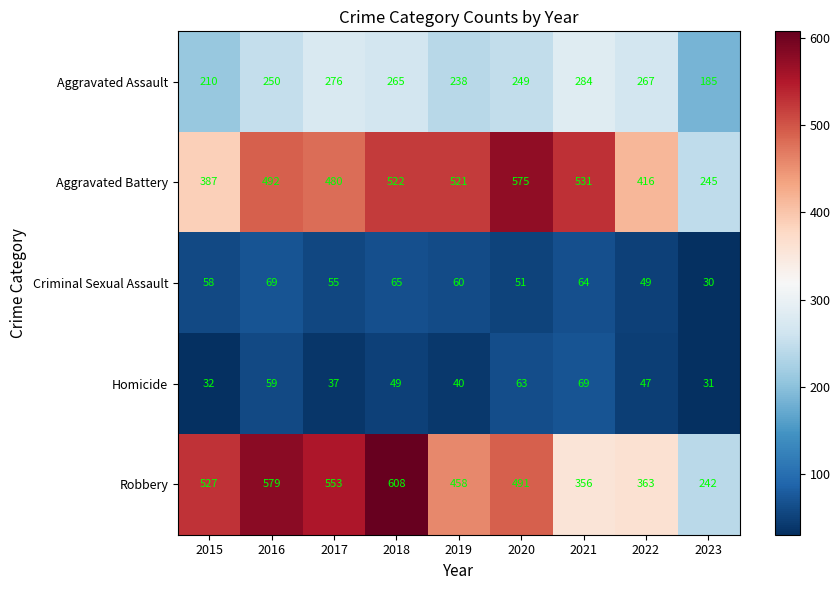

What is the maximum value for Robbery?

608